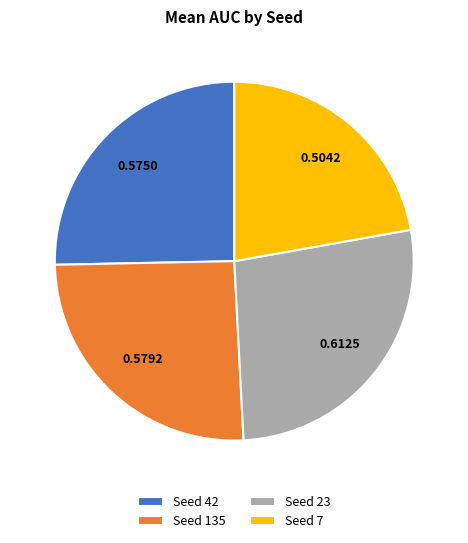

Do Seed 42 and Seed 7 together represent more than half of the pie?

No